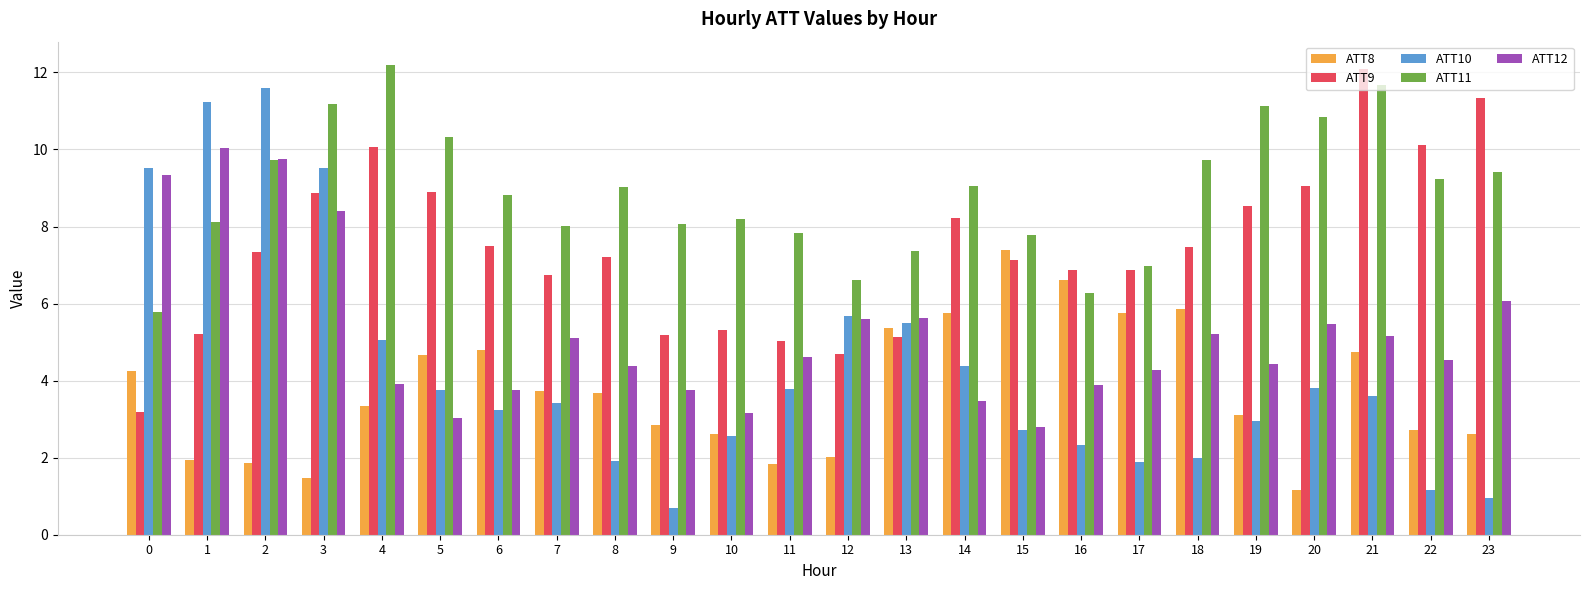

Which series has the widest spread of values?

ATT10